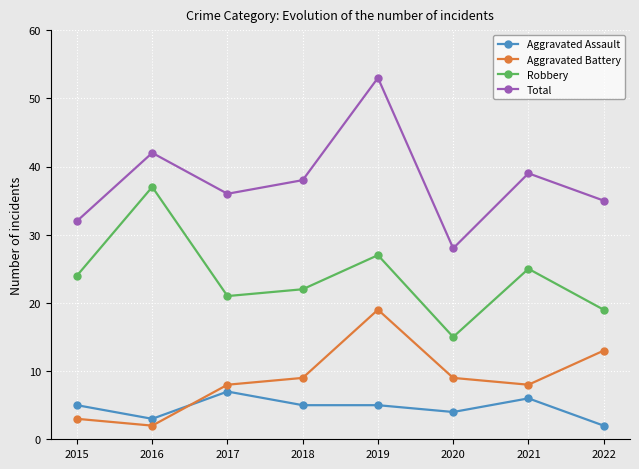

True or false: Aggravated Battery and Robbery intersect in this chart.

False